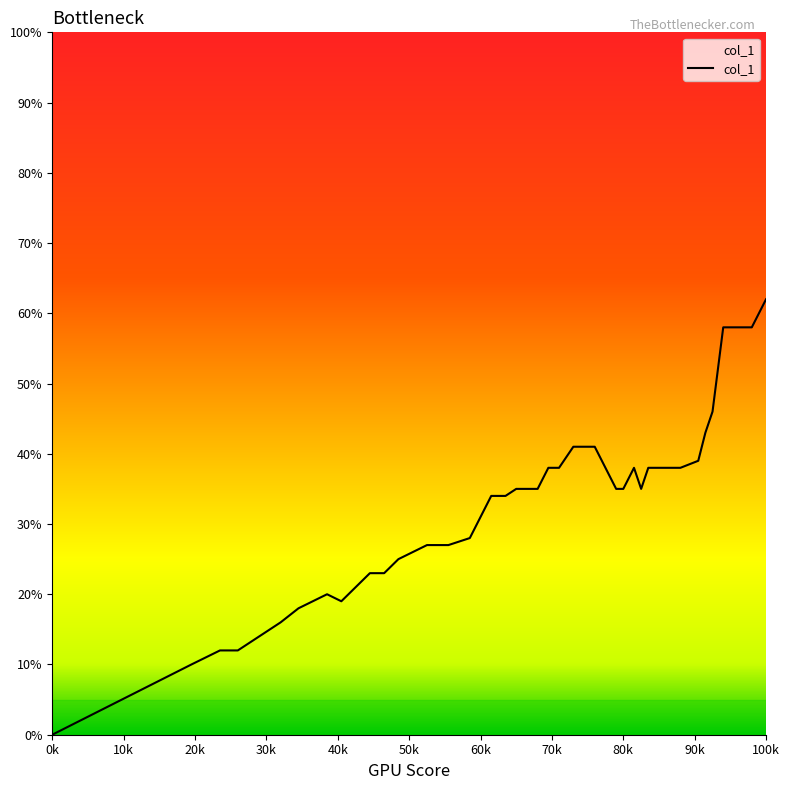

What is the sum of all values?

12.8